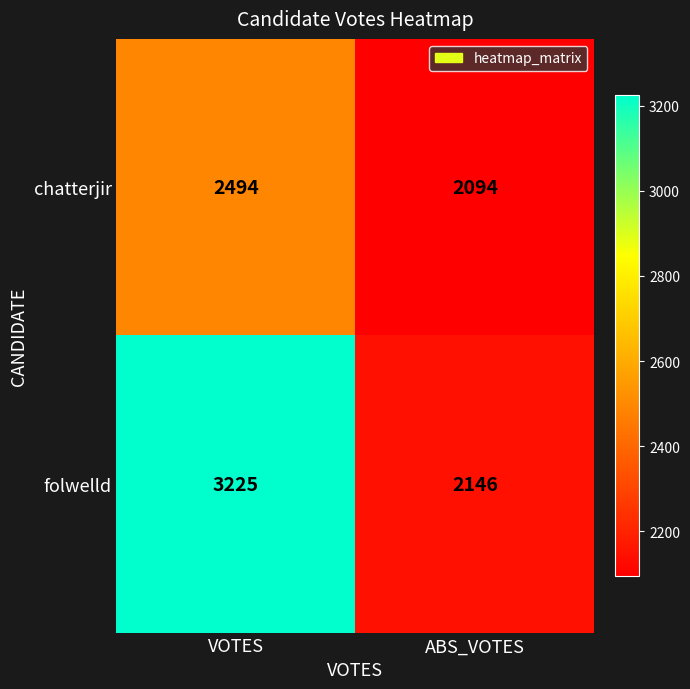

Count the number of data series in this chart.

2